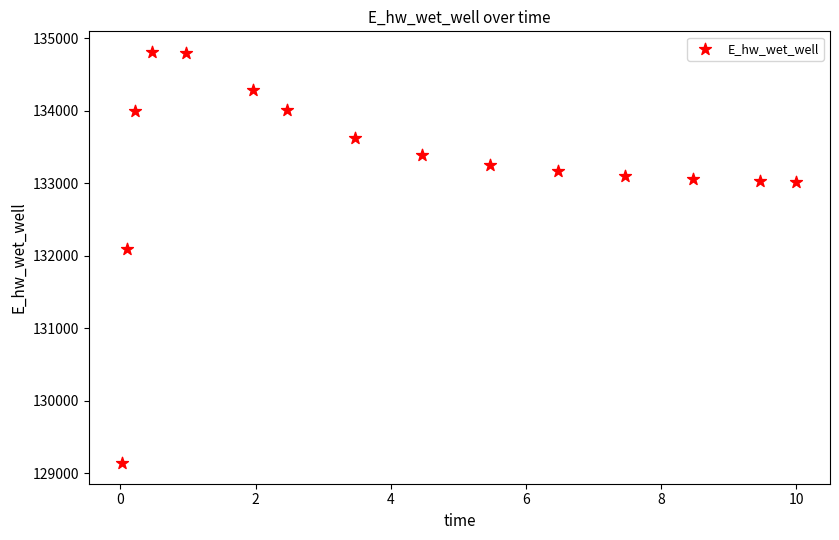

What Y value in the scatter plot is closest to 131976?

132100.1